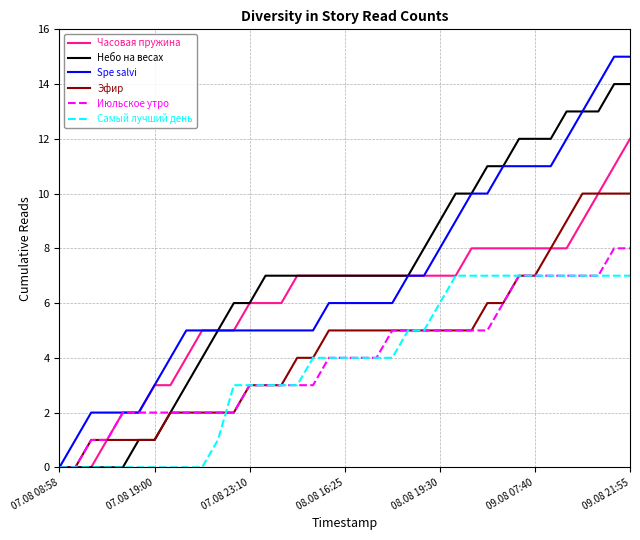

List the series in order of their peak value, lowest first.

Самый лучший день, Июльское утро, Эфир, Часовая пружина, Небо на весах, Spe salvi